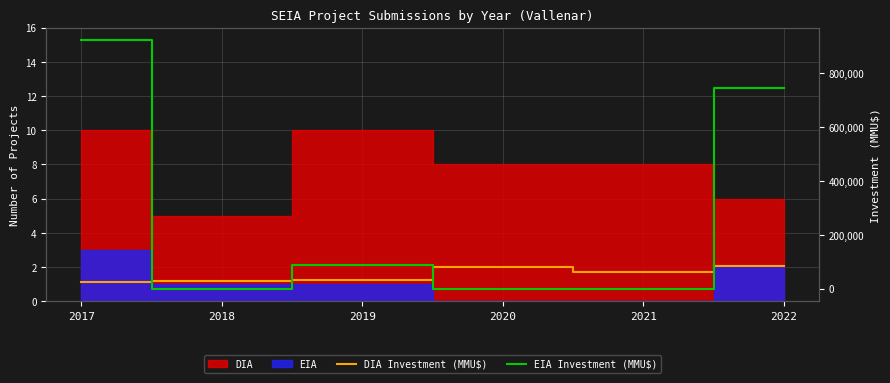

Which category has the lowest value across all series?

2018